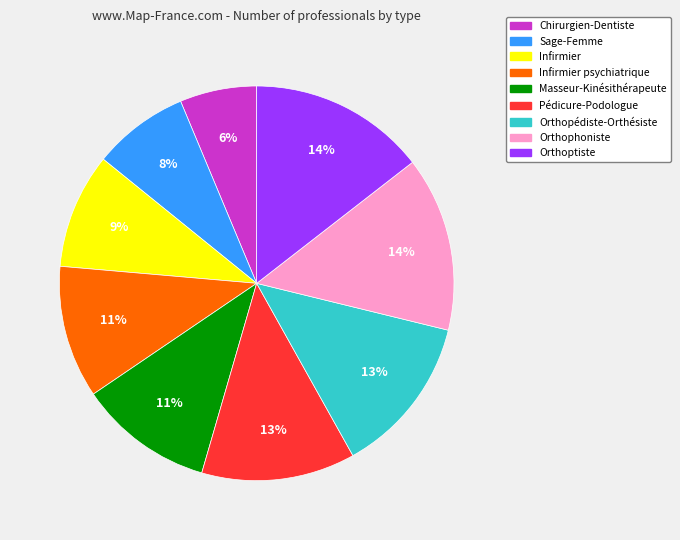

Does any single category account for the majority?

No